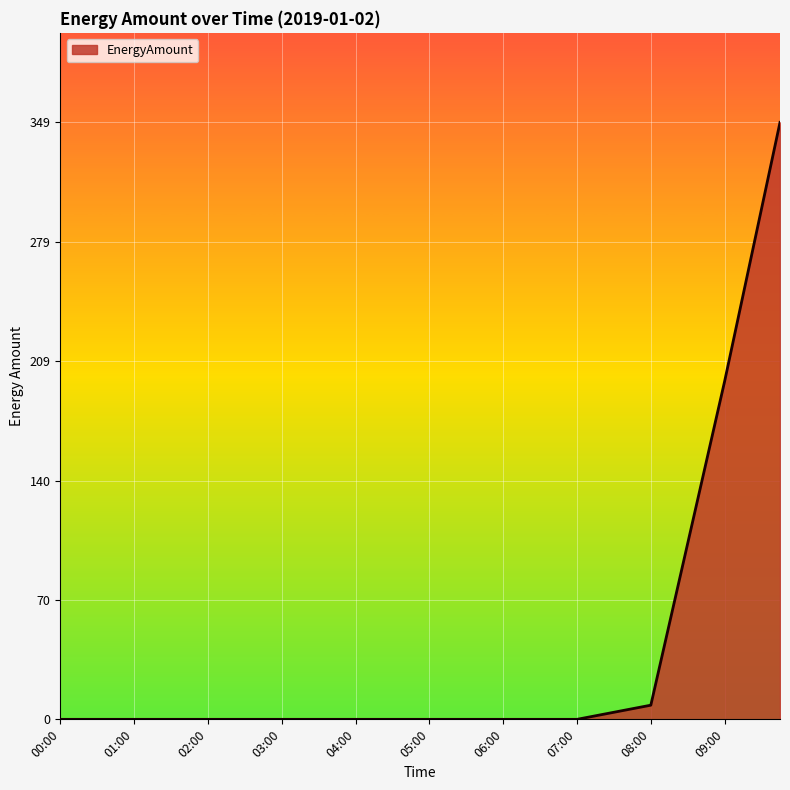

What is the difference between the maximum and minimum values?

349.1